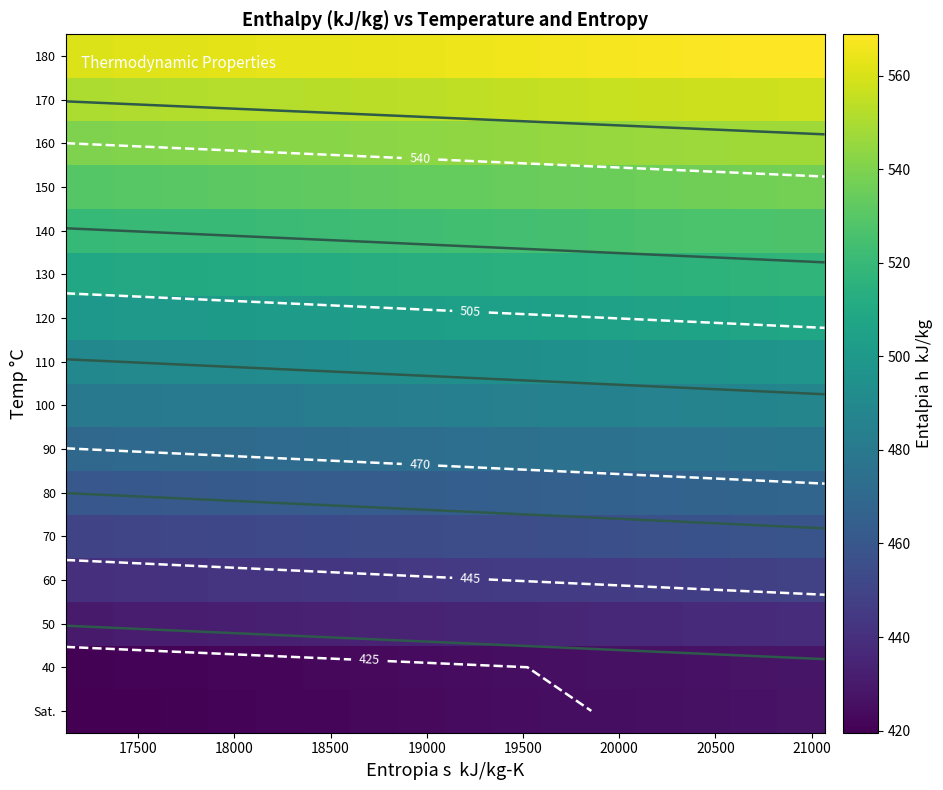

Which series has the largest range (max minus min)?

Sat.